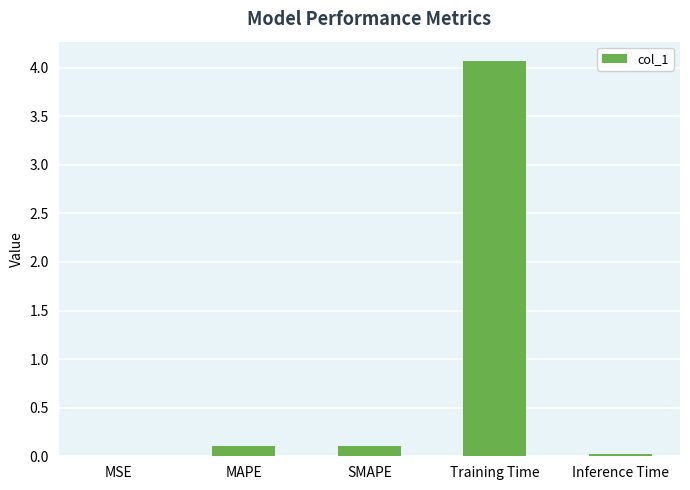

The chart shows a value of 0.1 at MAPE. True or false?

True